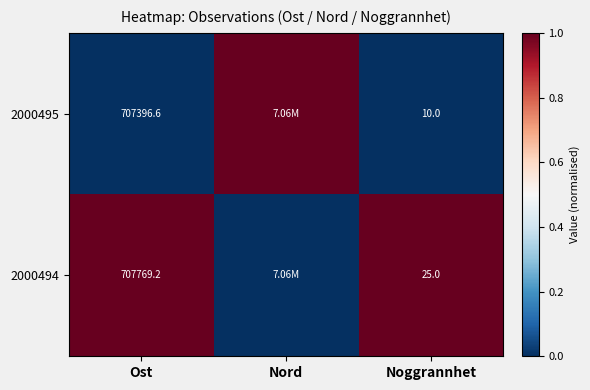

Count the number of data series in this chart.

2